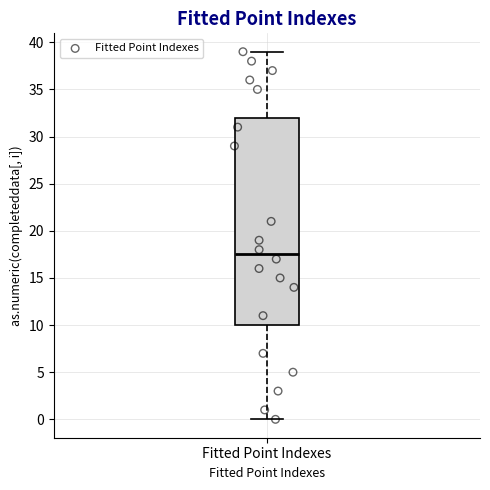

Transcribe this box plot: give where the median line is, the range the box spans, and where the two whiskers end, as read against the y-axis. The values are not printed on the chart, so give them approximately, as read against the axis.

median 17.5, box 10.0 to 32.0, whiskers 0.0 to 39.0